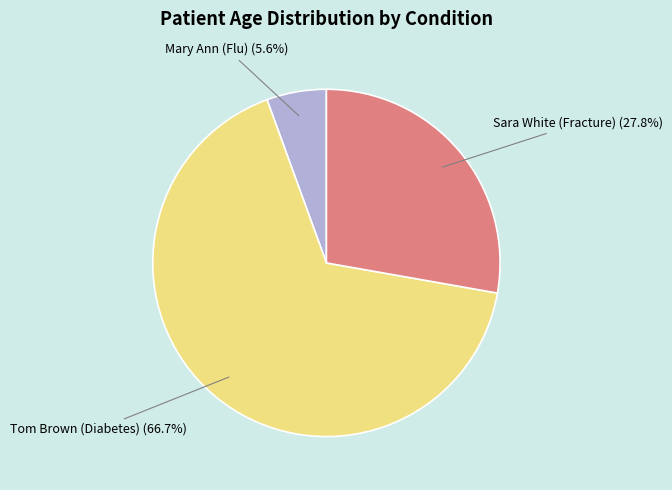

What portion of the pie excludes Mary Ann (Flu)?

94.4%